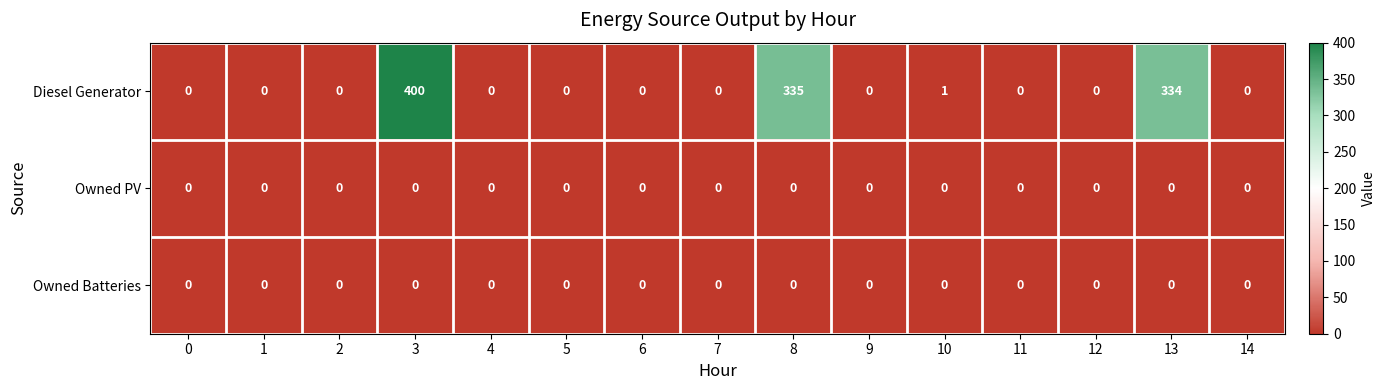

Which series has the widest spread of values?

Diesel Generator